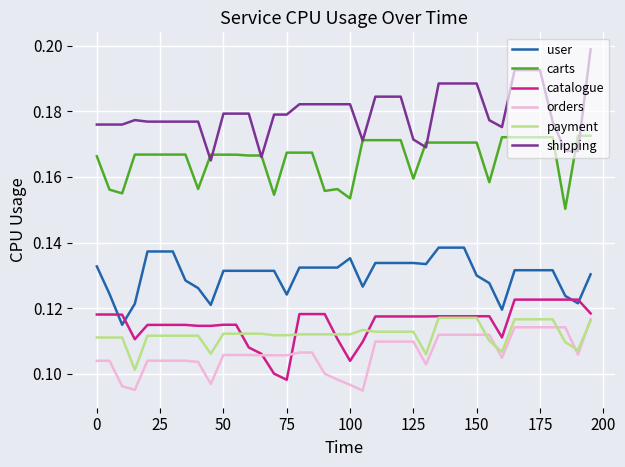

True or false: payment and shipping cross at least once.

False